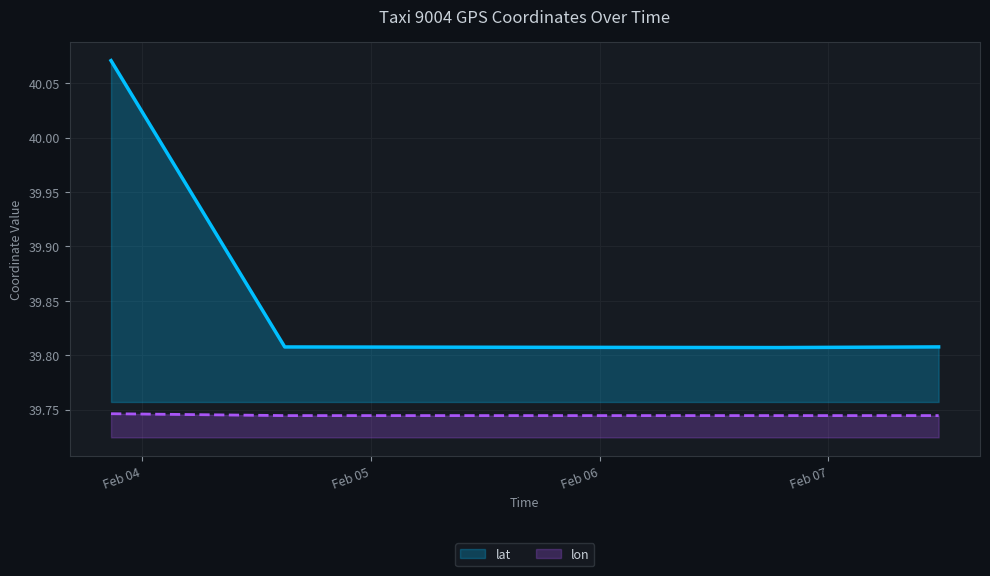

True or false: lat and lon intersect in this chart.

False